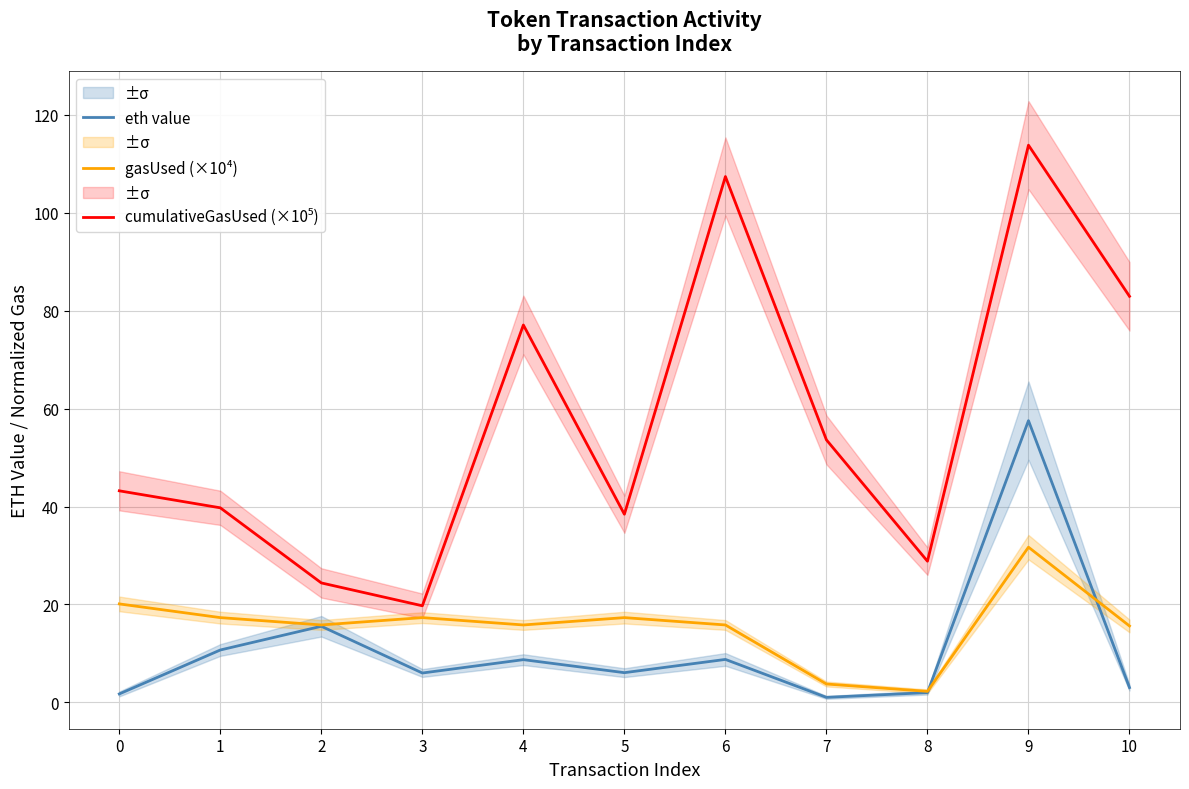

True or false: cumulativeGasUsed (×10⁵) and eth value intersect in this chart.

False